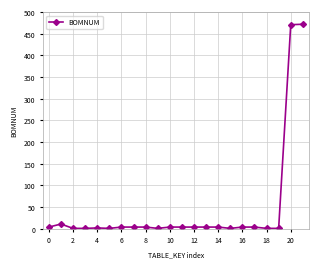

What is the difference between the maximum and minimum values?

471